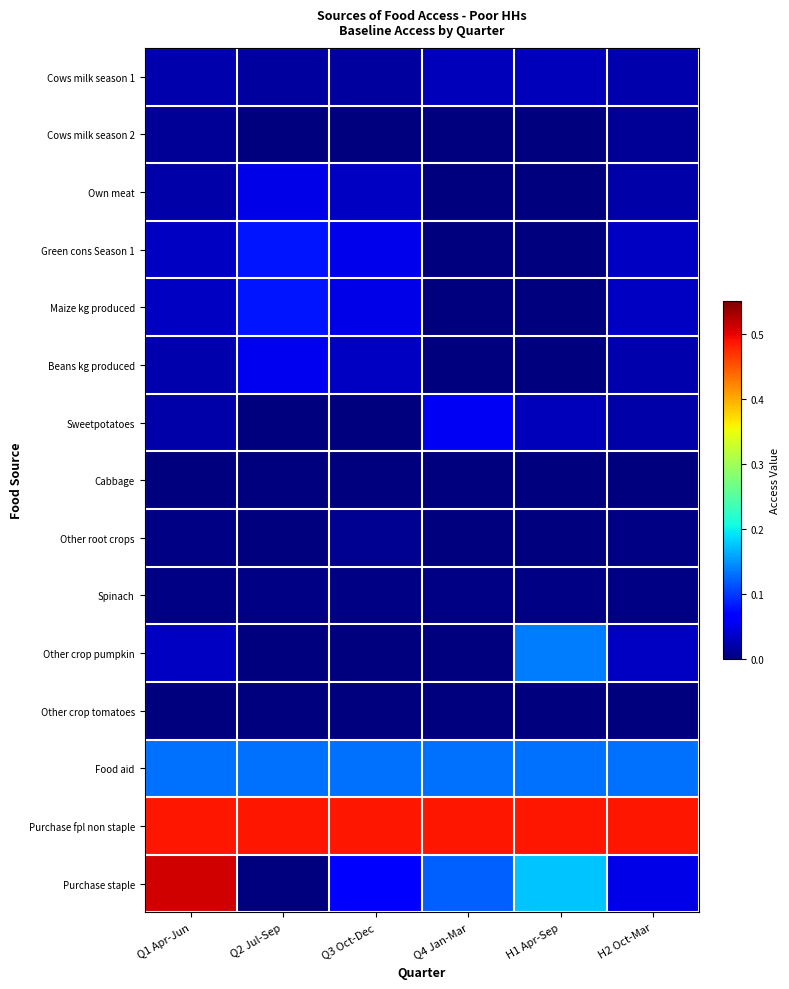

Between Q4 Jan-Mar and H2 Oct-Mar, which is larger?

Q4 Jan-Mar